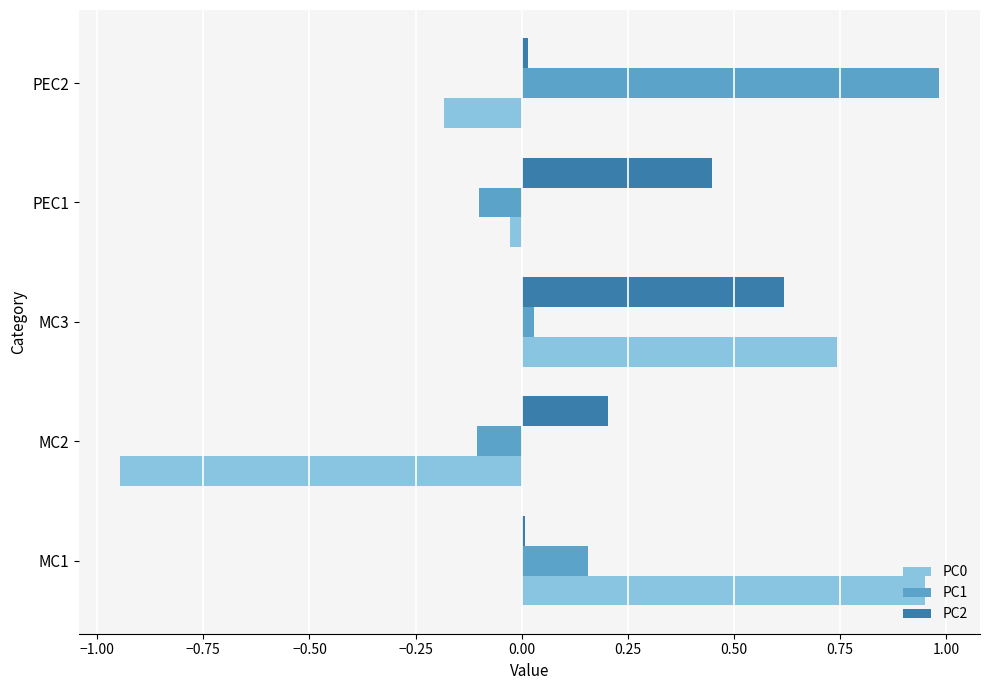

How many series are shown in this chart?

3